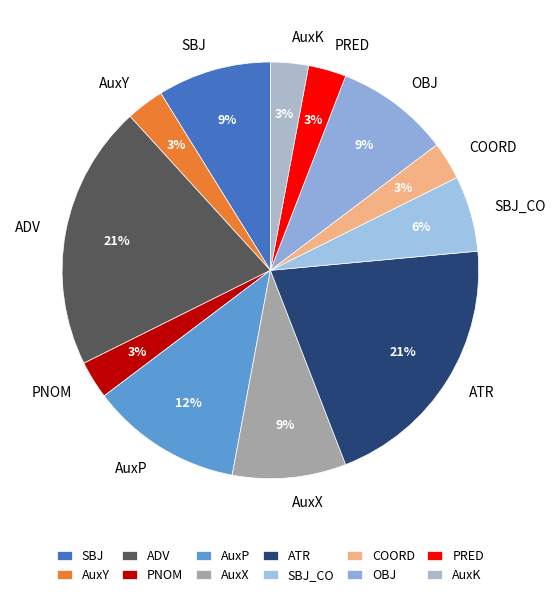

Is it true that AuxK is 3% of the pie?

True